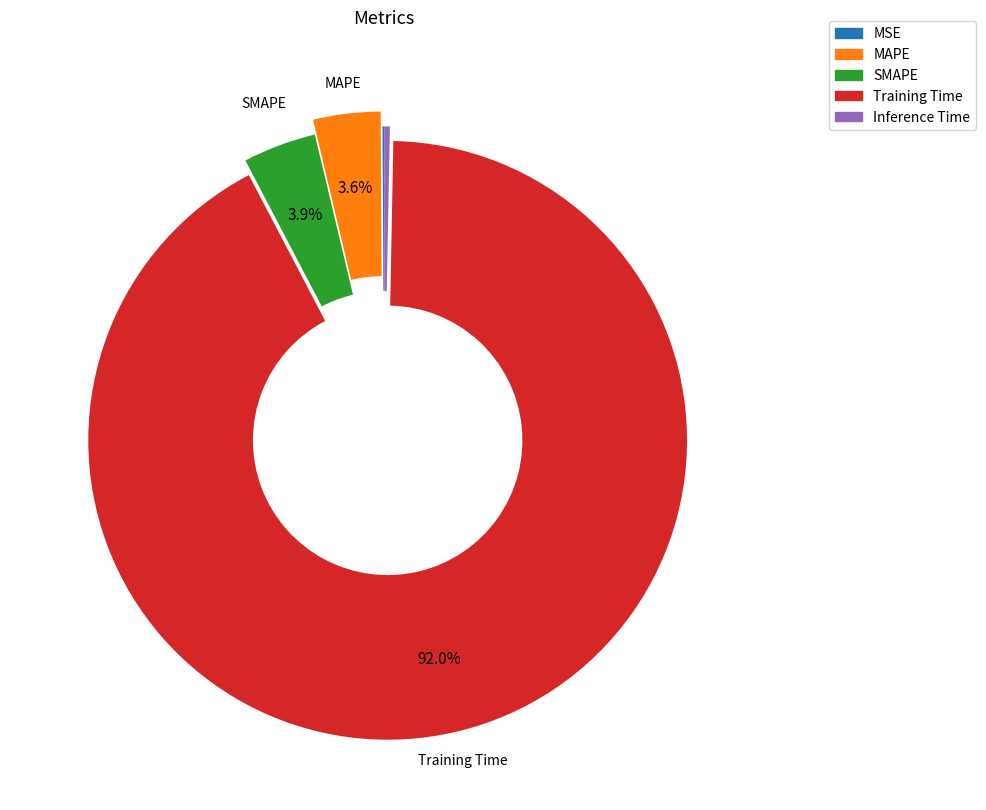

Combined, do Training Time and SMAPE account for over 50%?

Yes